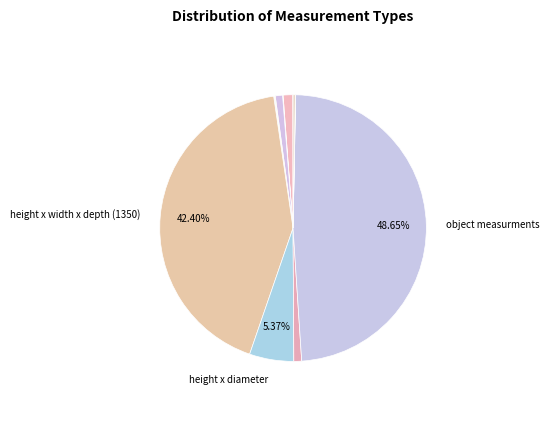

Is there any slice that represents more than half of the pie?

No